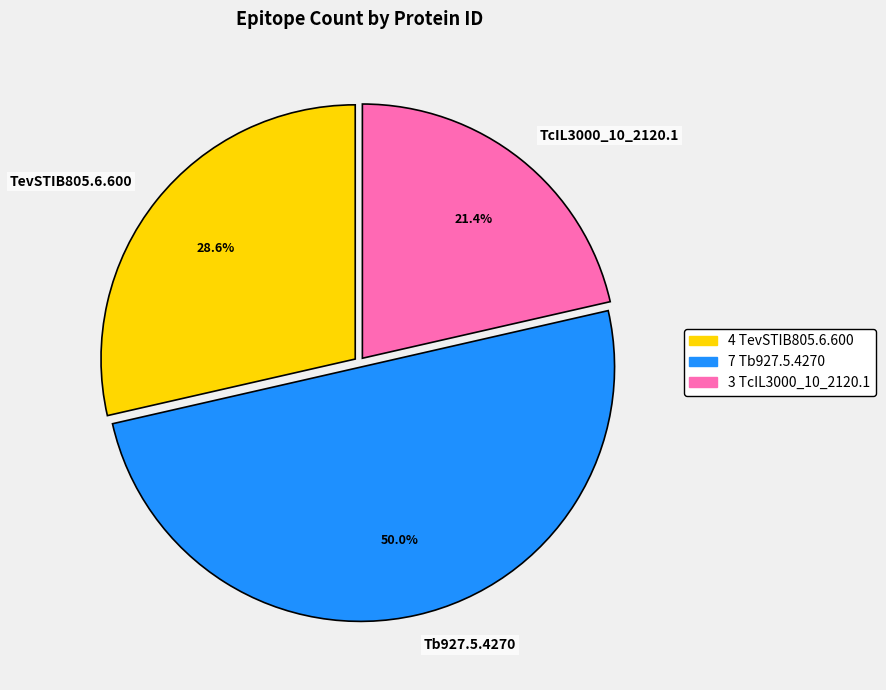

Does TcIL3000_10_2120.1 account for over 50% of the chart?

No